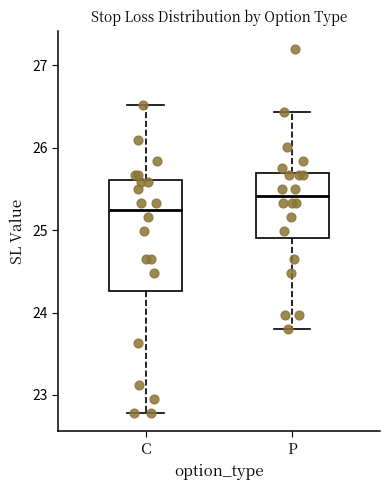

Reading left to right, transcribe this box plot: for each box, give where its median line is, the range the box spans, and where its two whiskers end, as read against the y-axis. The values are not printed on the chart, so give them approximately, as read against the axis.

C: median 25.2, box 24.3 to 25.6, whiskers 22.8 to 26.5
P: median 25.4, box 24.9 to 25.7, whiskers 23.8 to 26.4